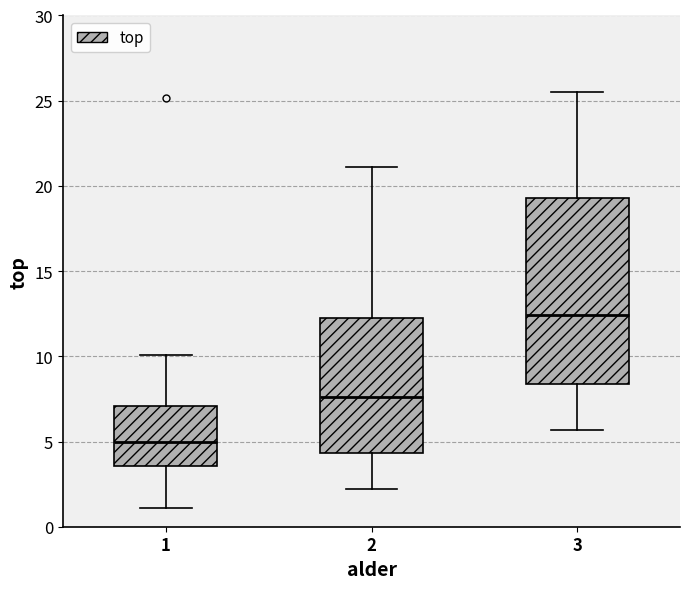

Reading left to right, read every box against the y-axis: the position of its median line, the range the box covers, and the ends of its whiskers. The values are not printed on the chart, so give them approximately, as read against the axis.

1: median 5.0, box 3.5 to 7.0, whiskers 1.0 to 10.0
2: median 7.5, box 4.5 to 12.5, whiskers 2.0 to 21.0
3: median 12.5, box 8.5 to 19.5, whiskers 5.5 to 25.5